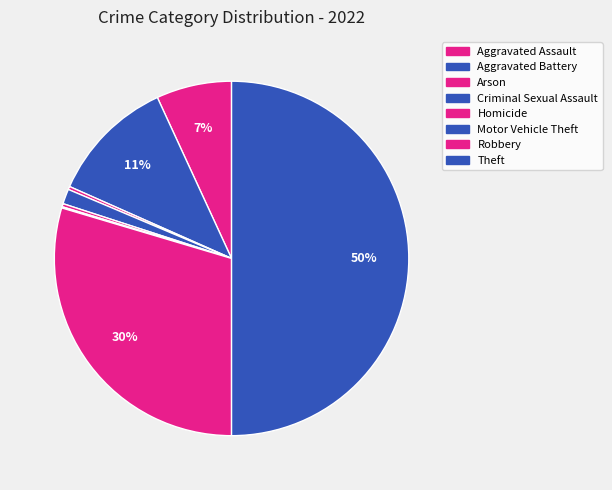

Approximately how many times larger is the value at Robbery compared to Arson?

104.2